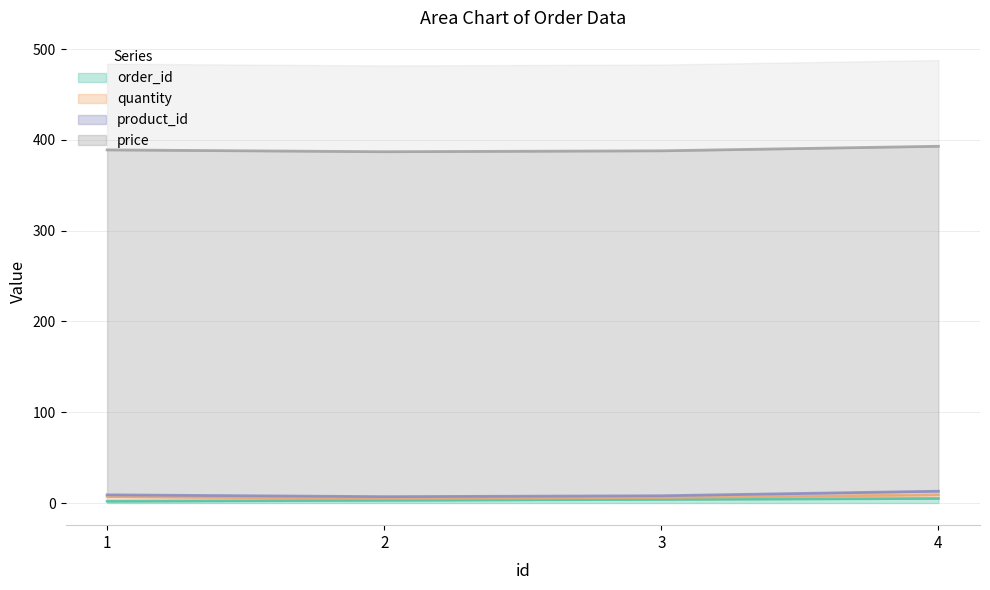

What is the value of the product_id point at the 4th from the left?

4